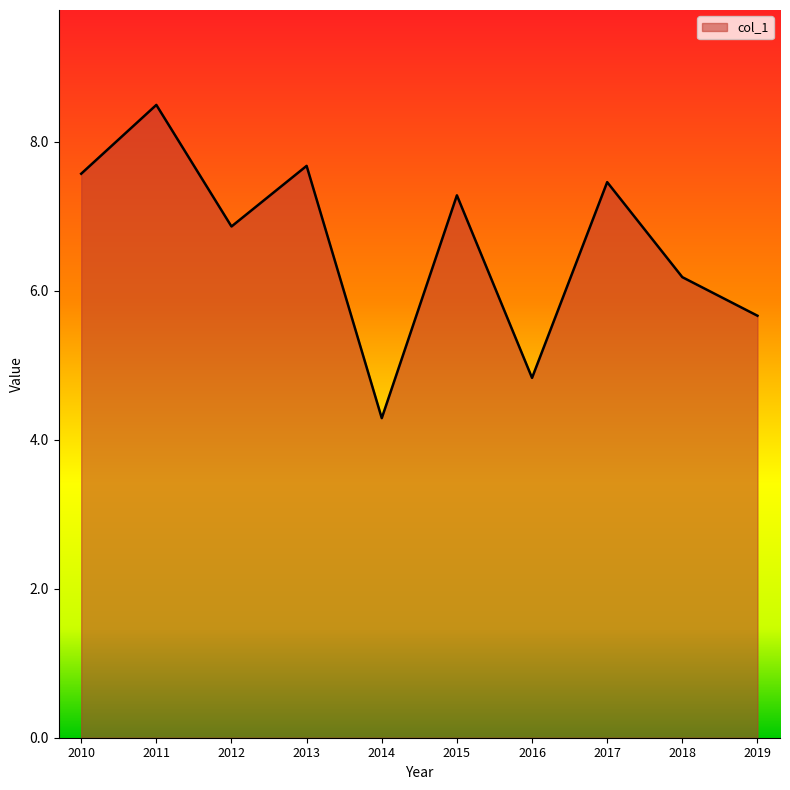

Is it true that the value at 2012 is 6.9?

True